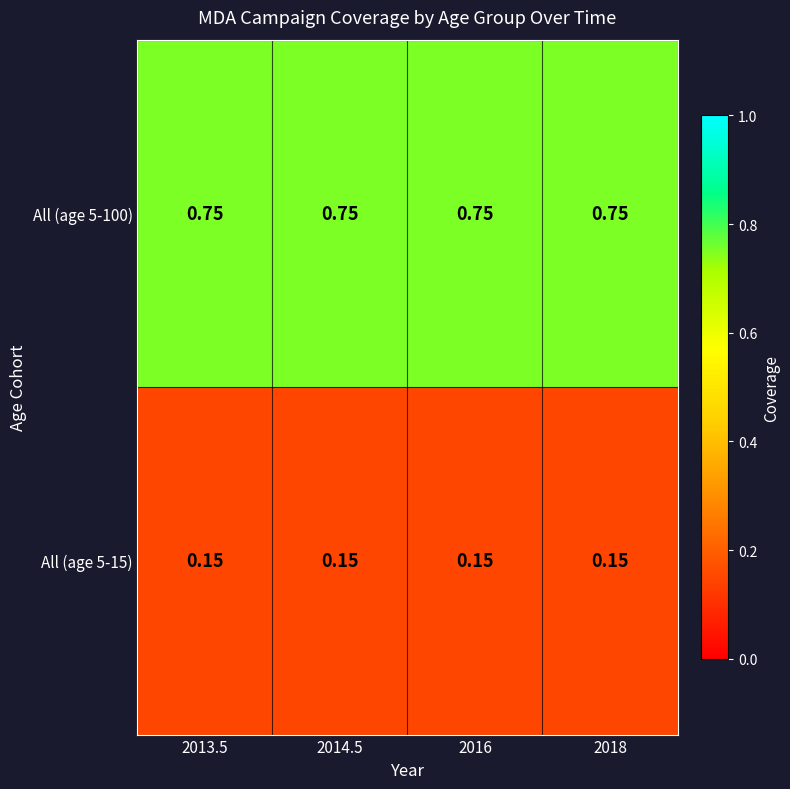

Is the value of All (age 5-100) at 2018 greater than the value of All (age 5-15) at 2013.5?

Yes